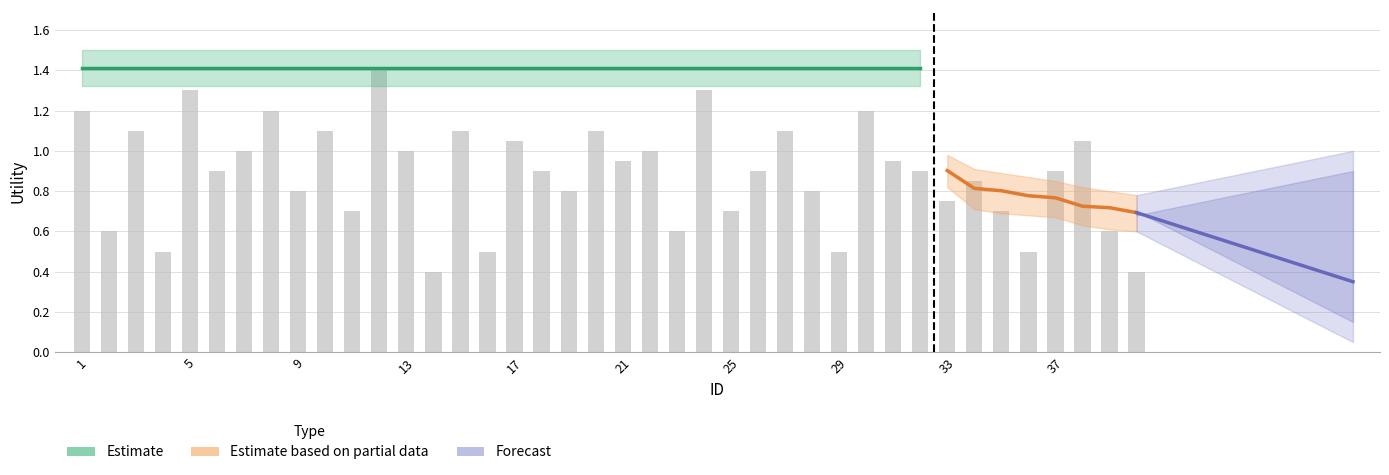

Is the value of lower_band at 14 greater than the value of upper_band at 8?

No